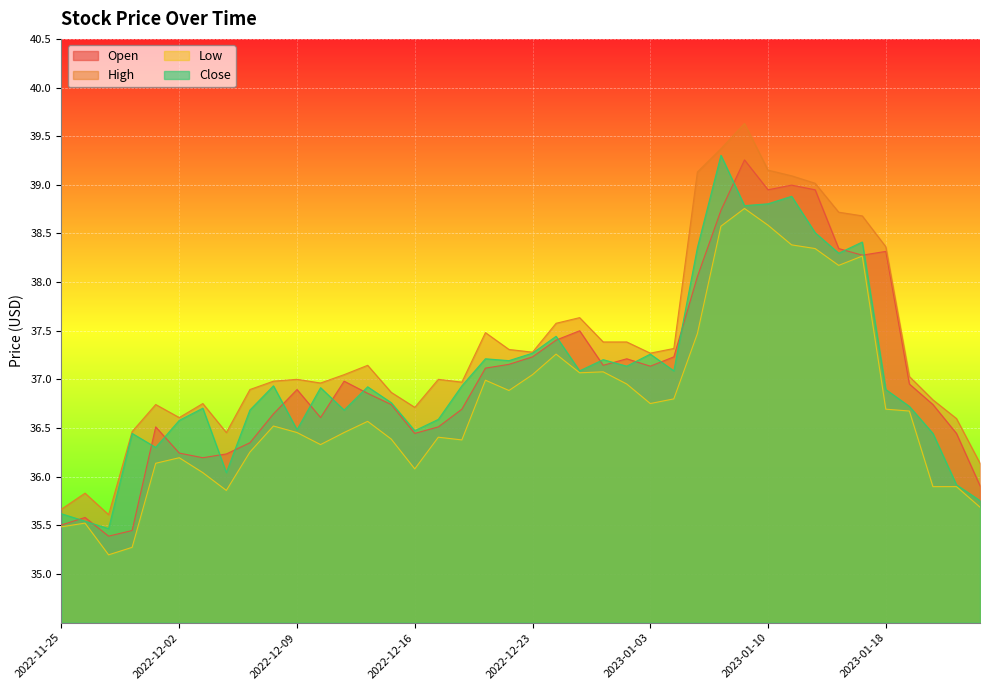

Is the value of Open at 2022-12-16 greater than the value of High at 2022-12-29?

No